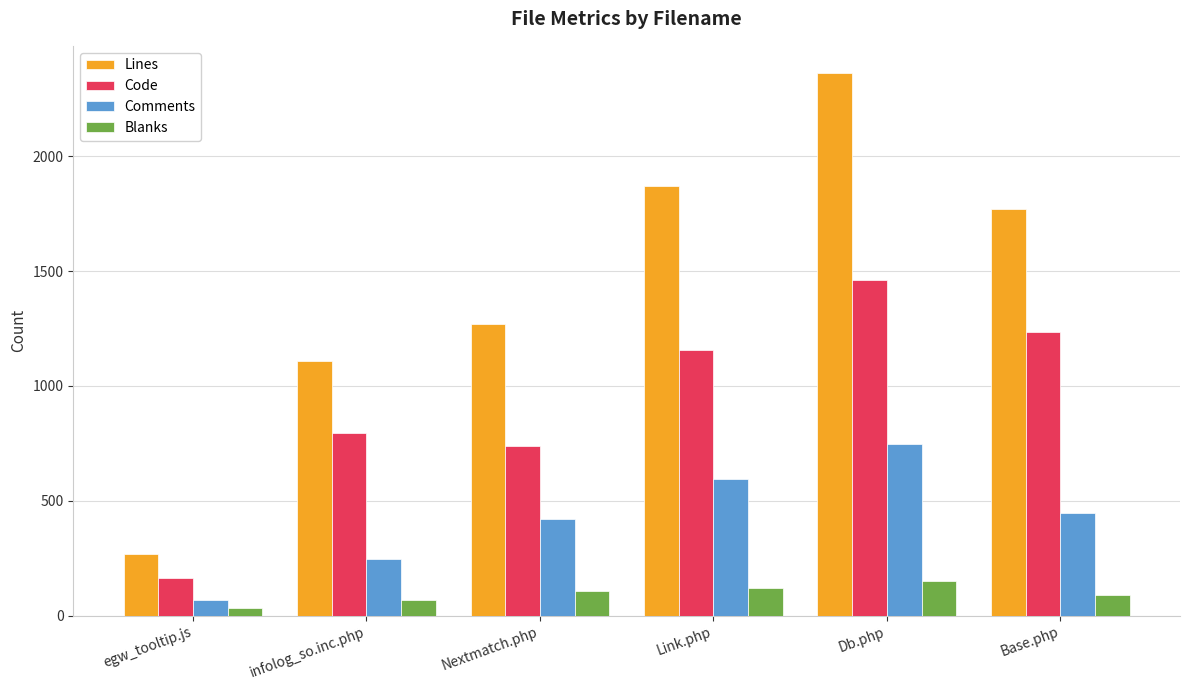

What is the highest value of the Comments series?

746